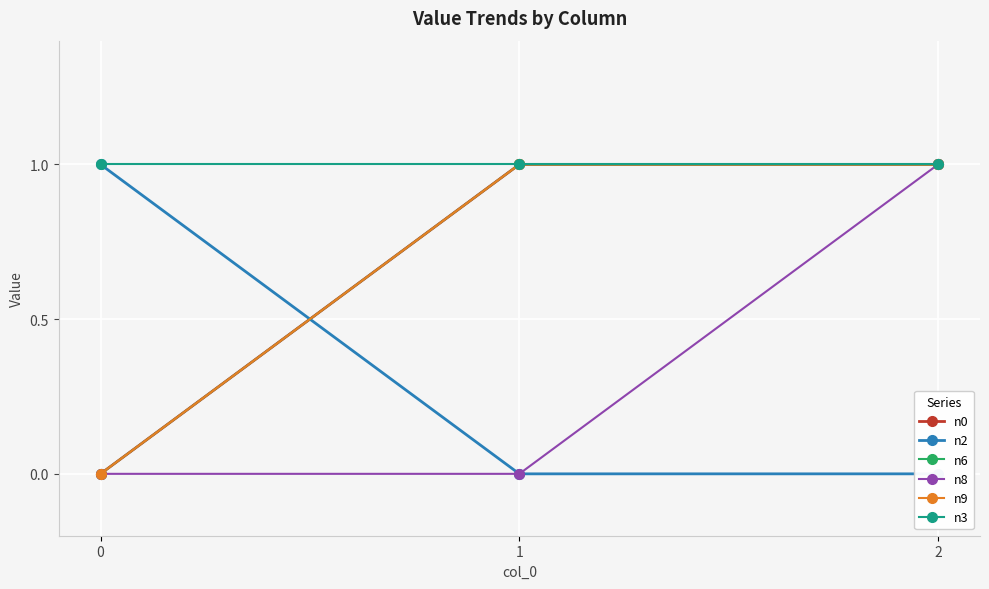

At 1, list the series in order from smallest to largest.

n2, n8, n0, n6, n9, n3